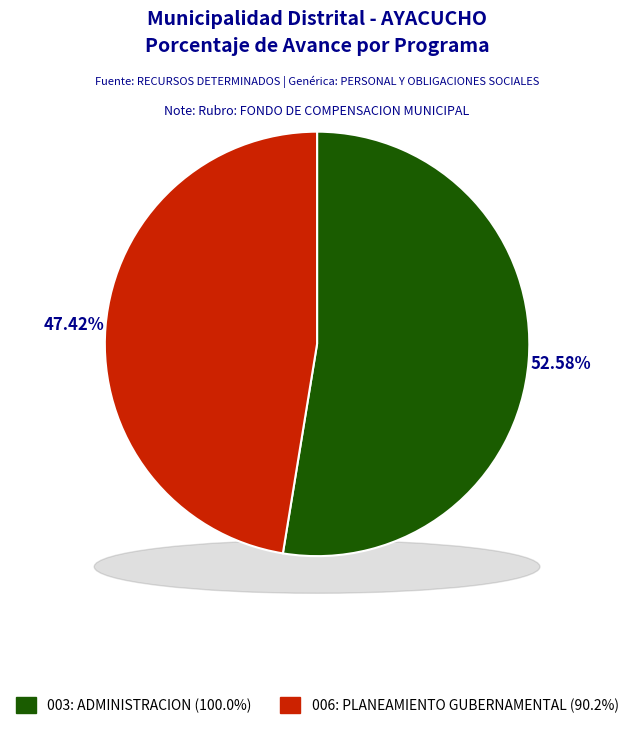

What is the total percentage of 003: ADMINISTRACION and 006: PLANEAMIENTO GUBERNAMENTAL?

100.0%